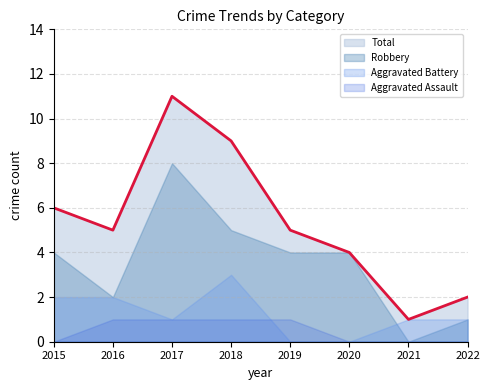

Which series has the largest total across all categories?

Total